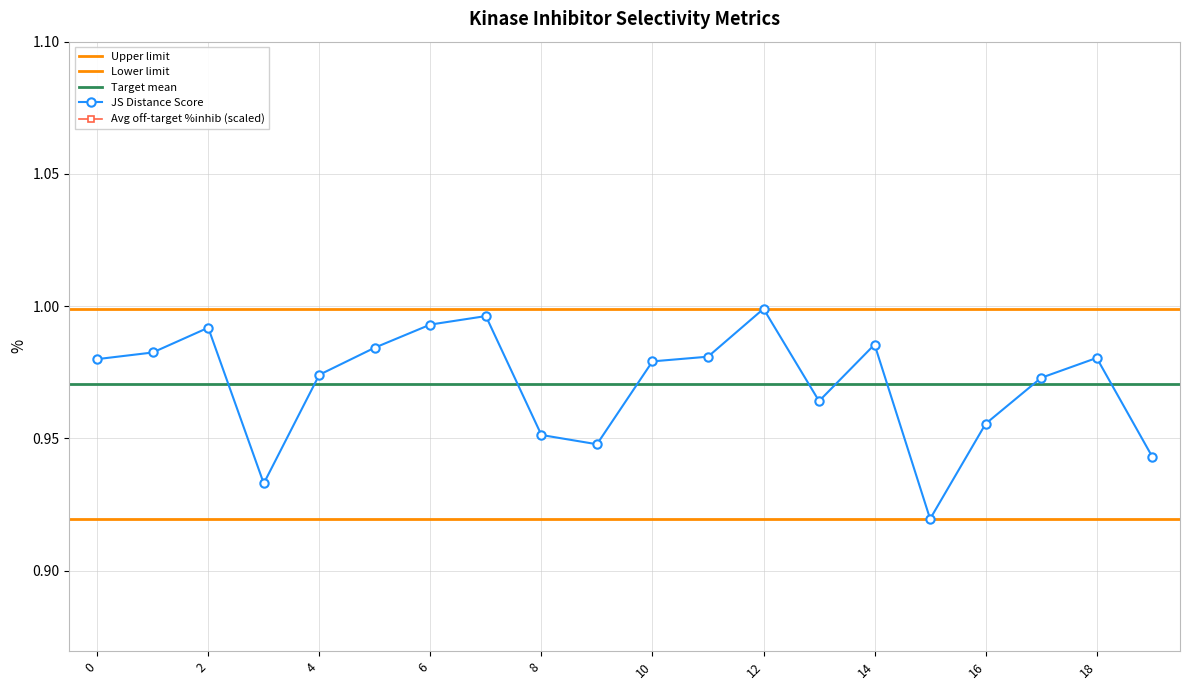

True or false: JS Distance Score has a value of 1.0 at 16.

True